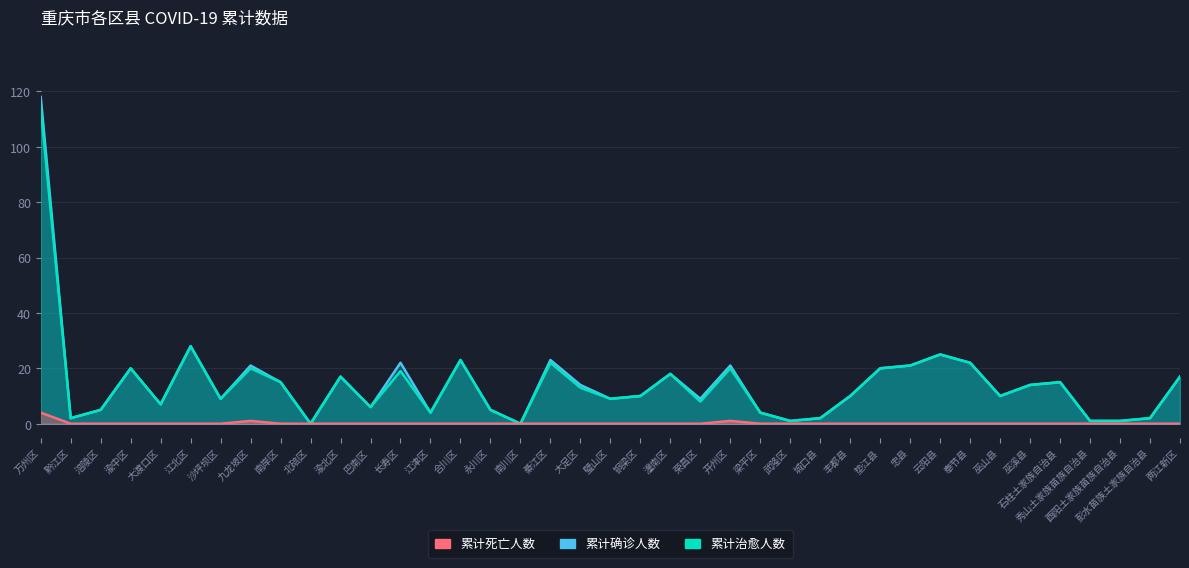

What is the difference between the 累计治愈人数 values at 酉阳土家族苗族自治县 and 石柱土家族自治县?

14